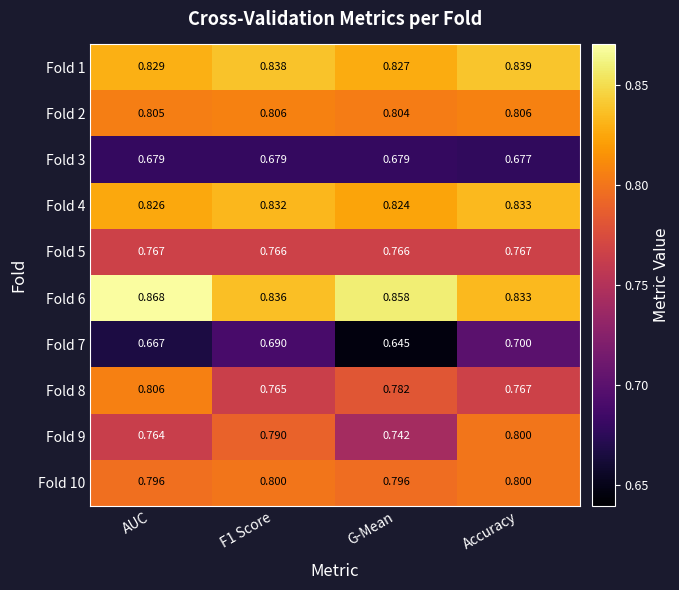

At which category is the sum across all series the highest?

Accuracy